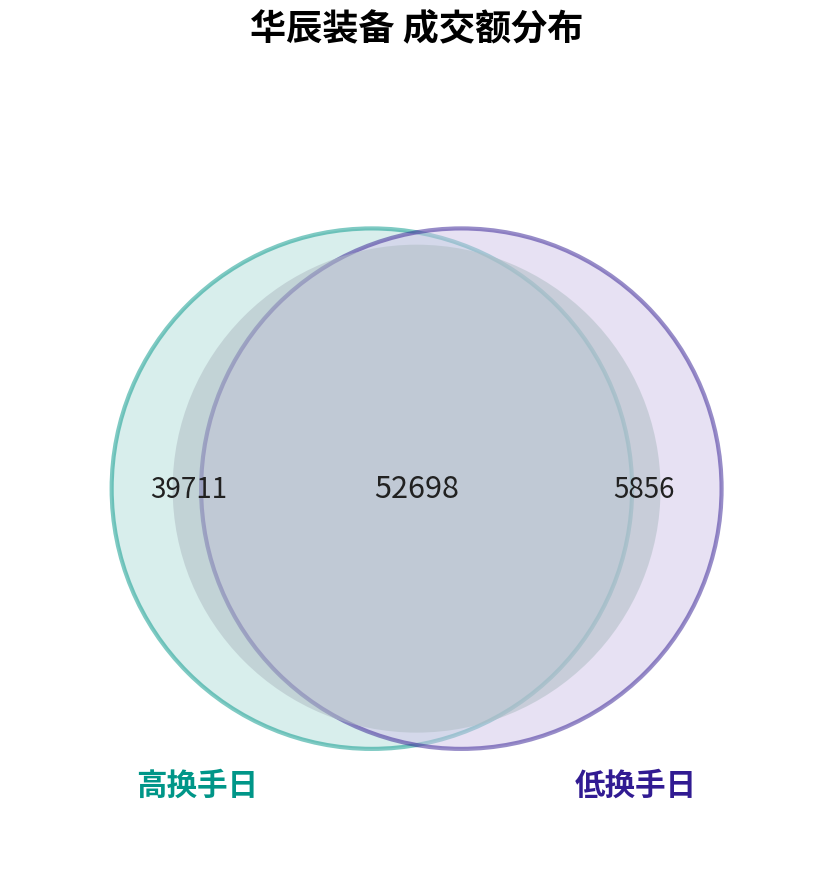

Does 2022-11-10 account for over 50% of the chart?

No